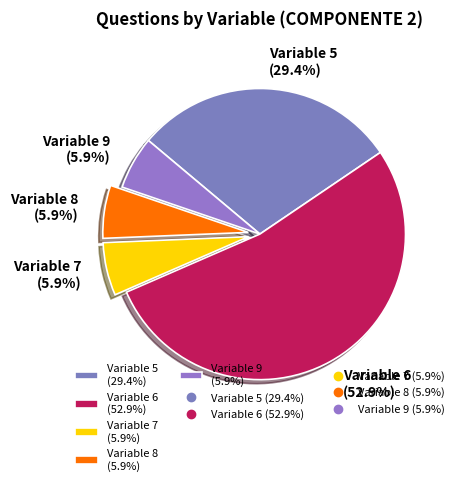

What percentage is the Variable 5 slice, to the nearest percent?

29%